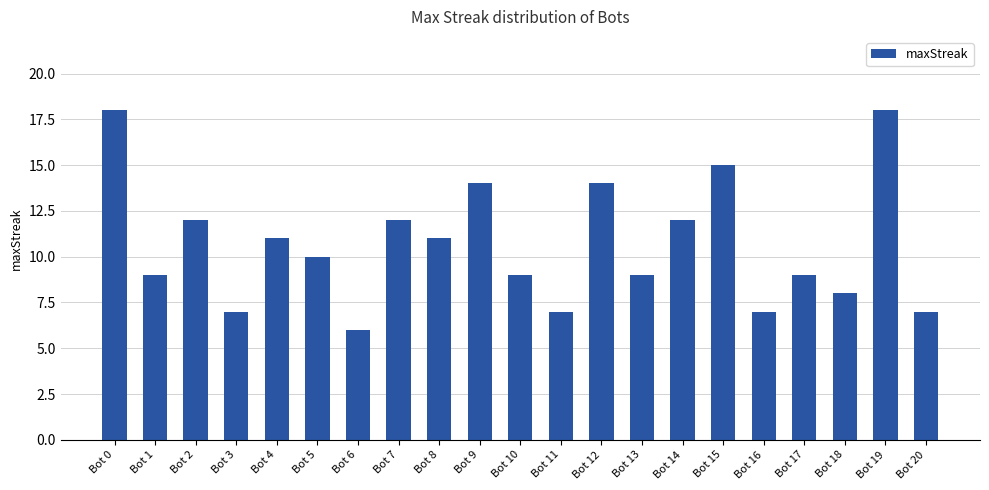

Between Bot 7 and Bot 4, which is larger?

Bot 7